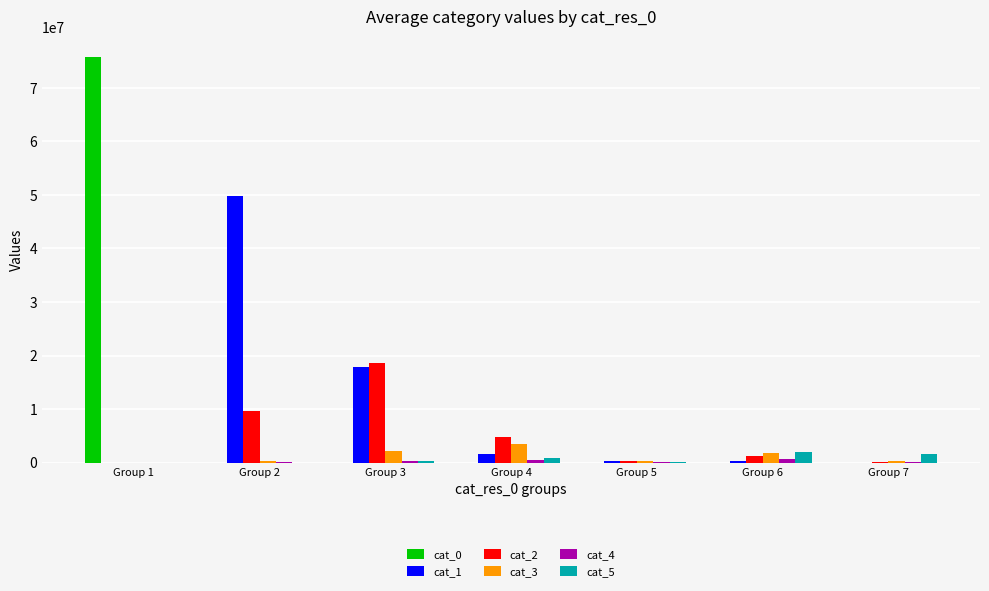

Which series changed the most between Group 2 and Group 4?

cat_1